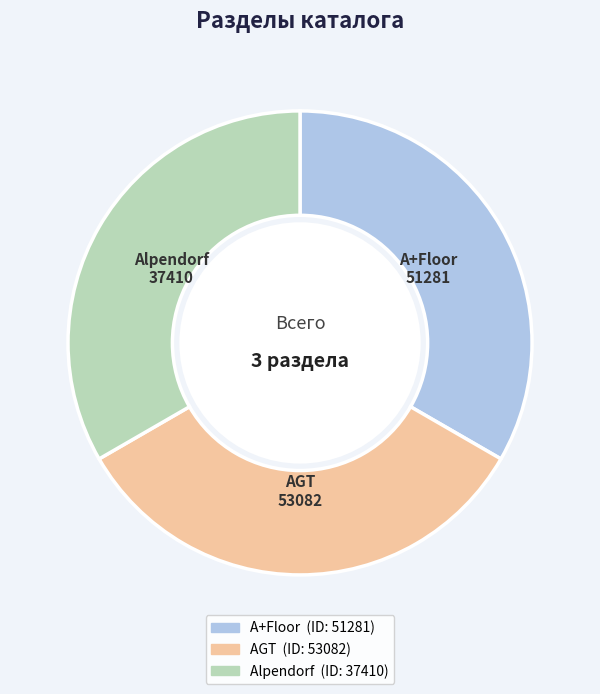

What is the ratio of the value at A+Floor to the value at AGT?

1.0